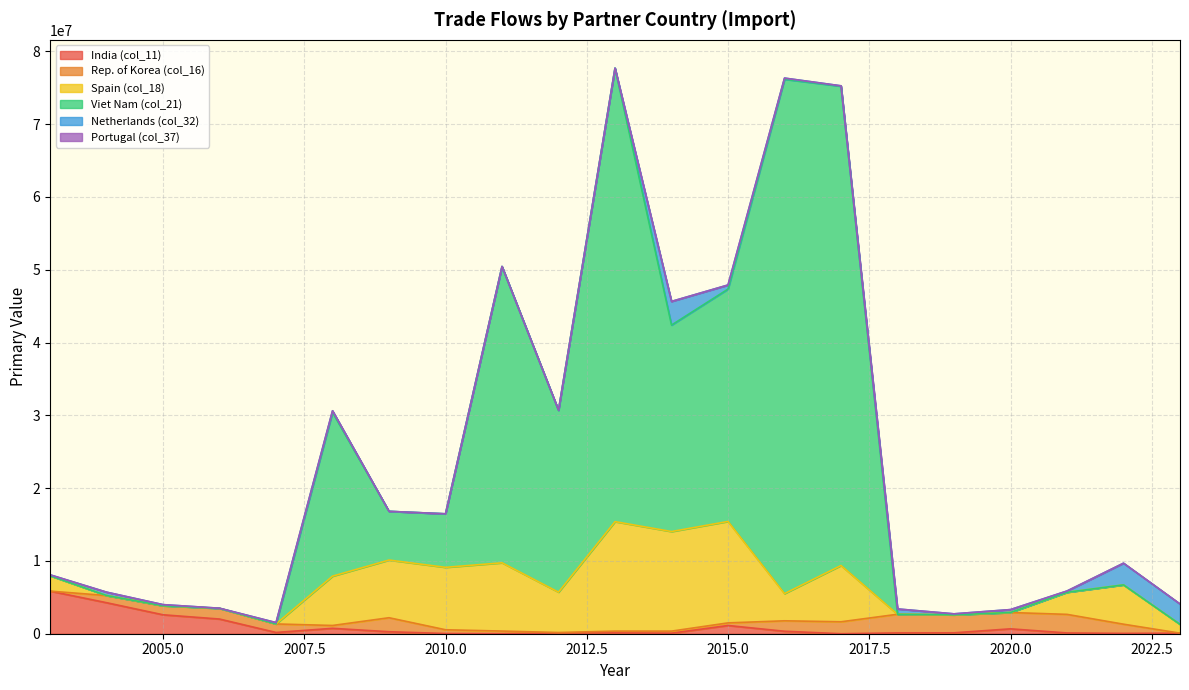

How many distinct data groups are displayed?

6